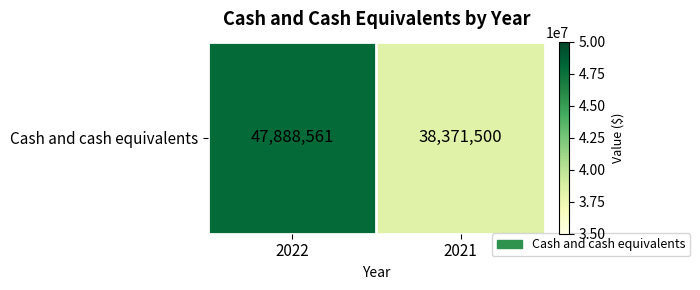

At which label is the value closest to 43130030?

2021